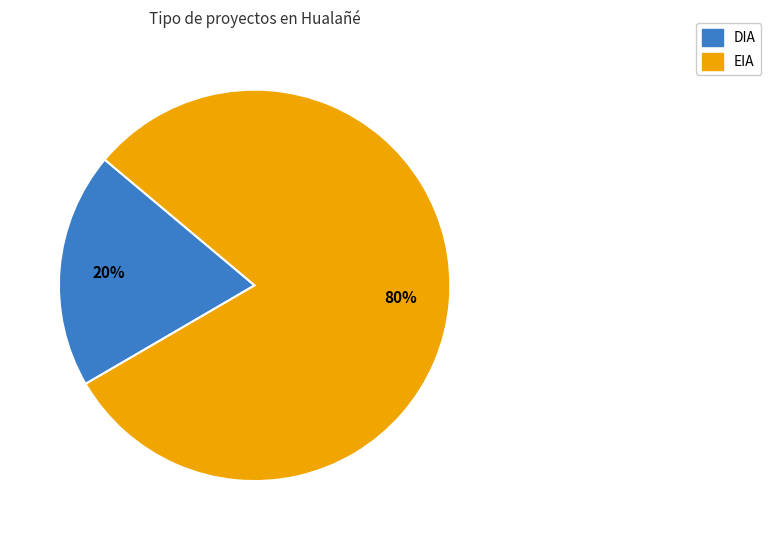

To the nearest percent, what is the average slice percentage?

50%